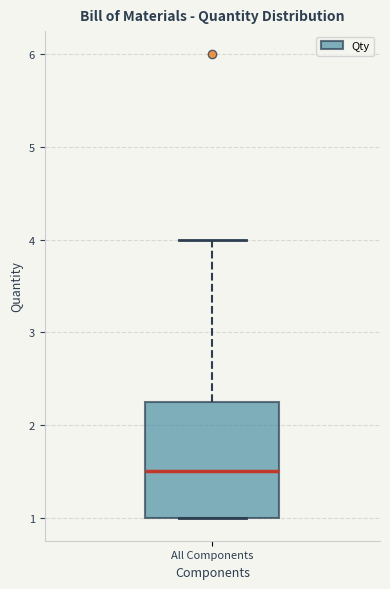

Transcribe this box plot: give where the median line is, the range the box spans, and where the two whiskers end, as read against the y-axis. The values are not printed on the chart, so give them approximately, as read against the axis.

median 1.5, box 1.0 to 2.3, whiskers 1.0 to 4.0